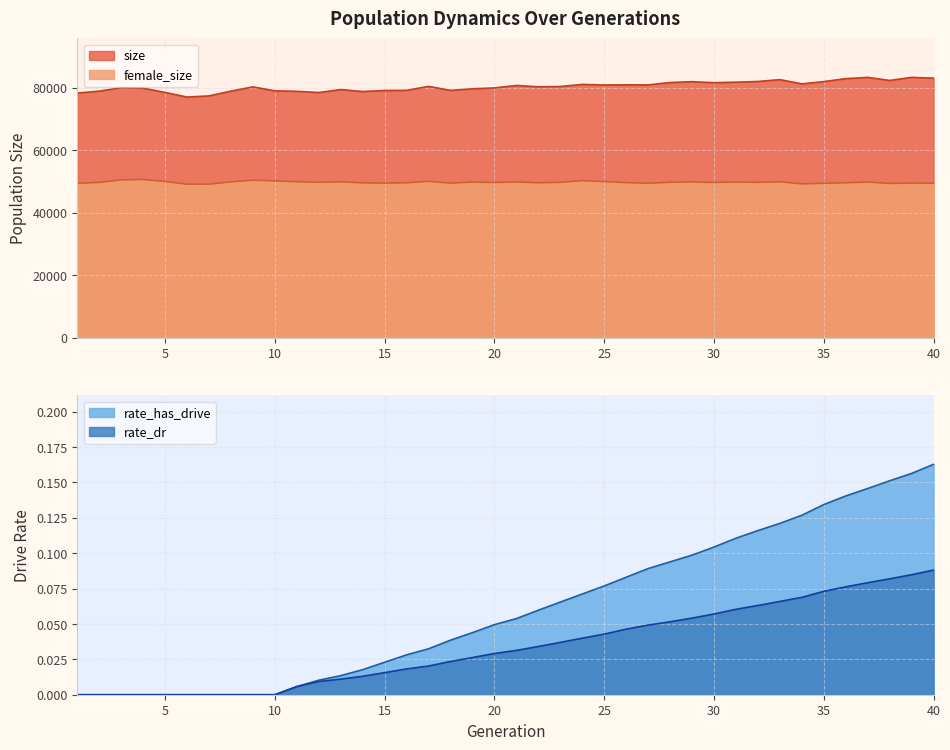

Count the number of data series in this chart.

4